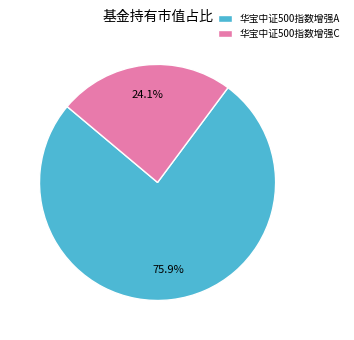

Between 华宝中证500指数增强C and 华宝中证500指数增强A, which is larger?

华宝中证500指数增强A